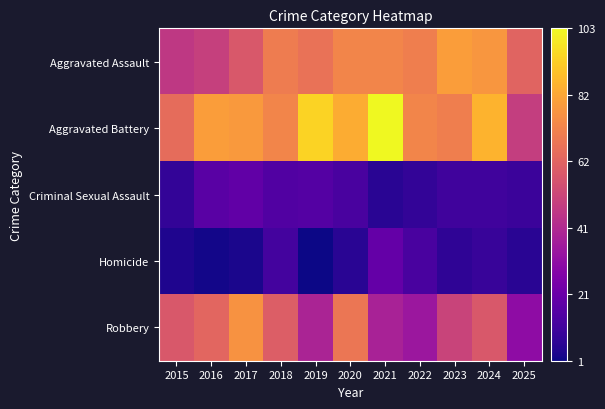

Which has a higher value, 2024 or 2022?

2024